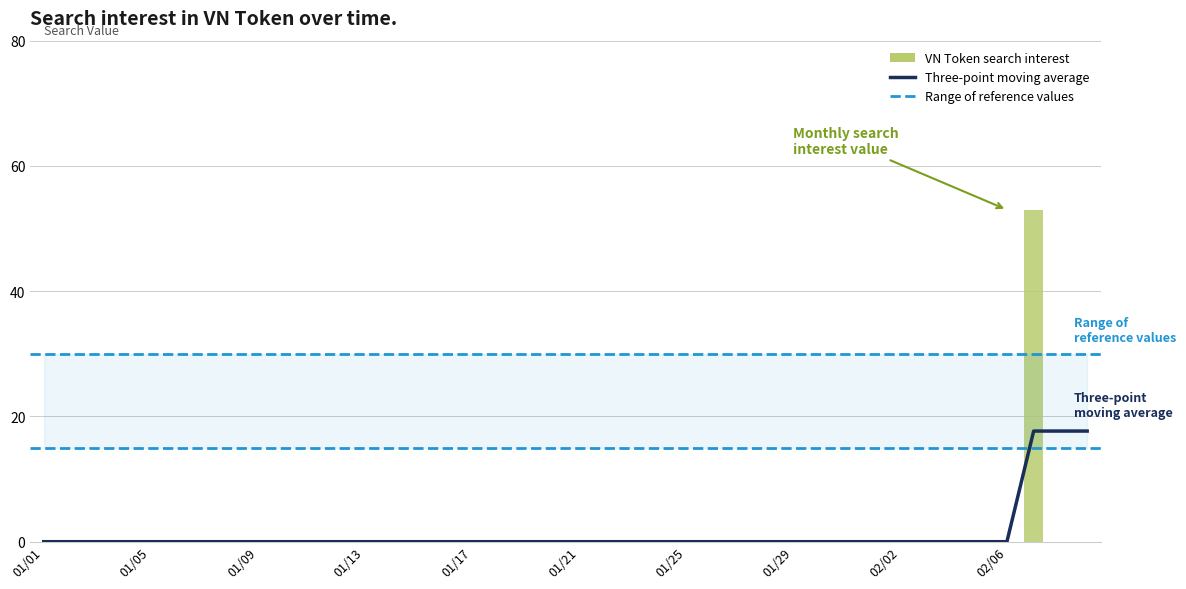

How many data points are above 0?

1